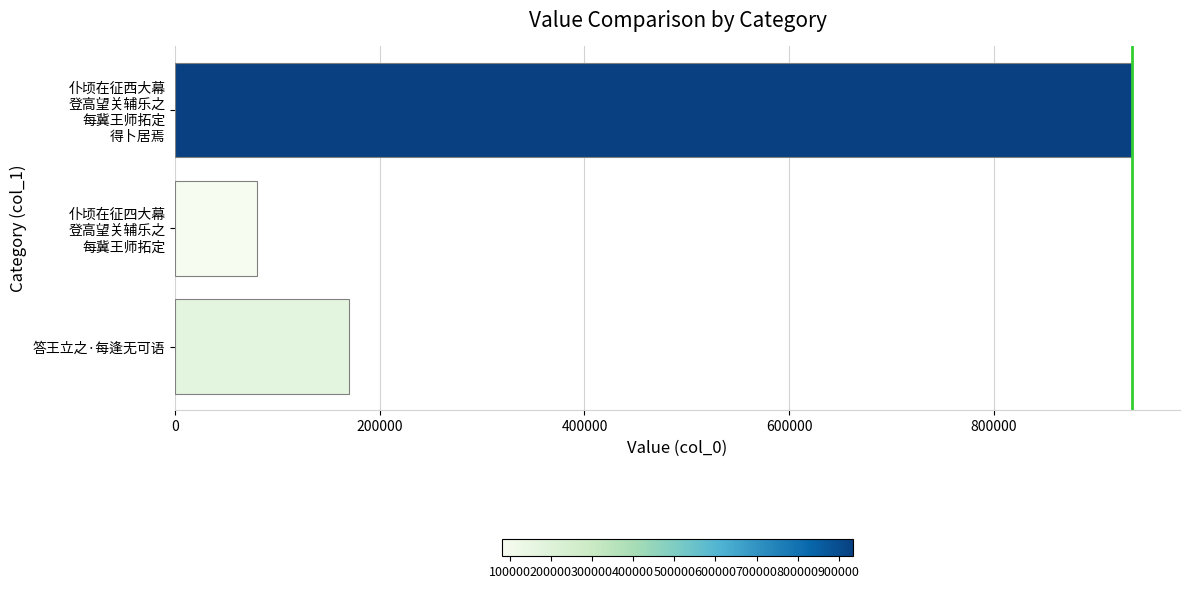

What is the difference between the maximum and second lowest values?

765631